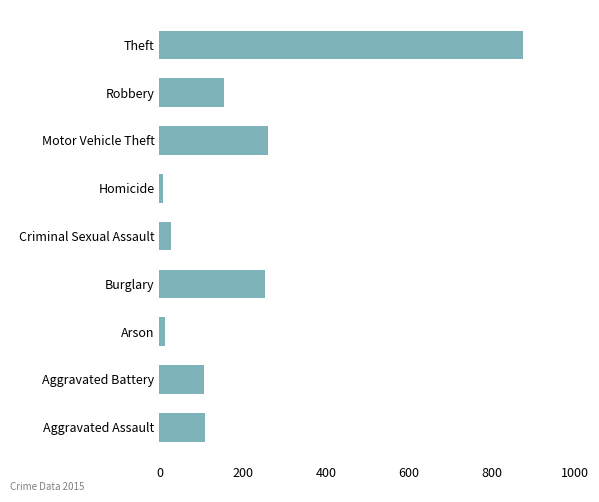

What is the difference between the values at Aggravated Assault and Robbery?

44